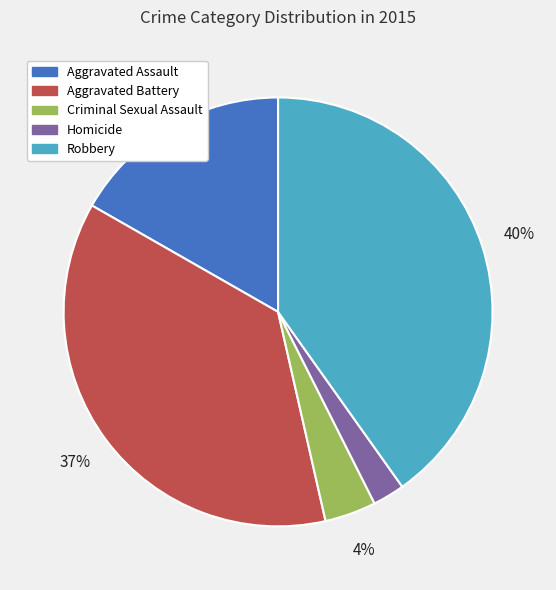

To the nearest percent, what portion does Robbery represent?

40%